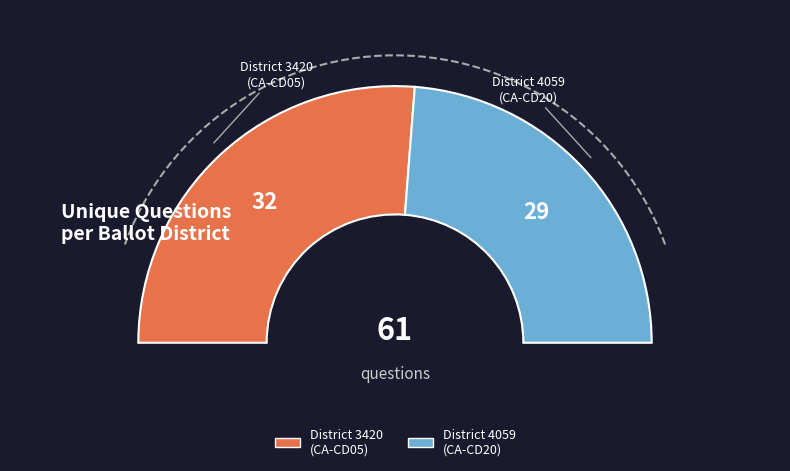

To the nearest percent, what portion does 4059 represent?

48%